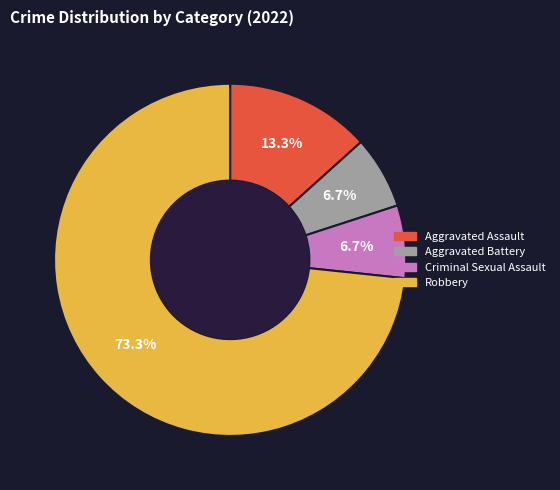

What is the largest slice in the pie chart?

Robbery